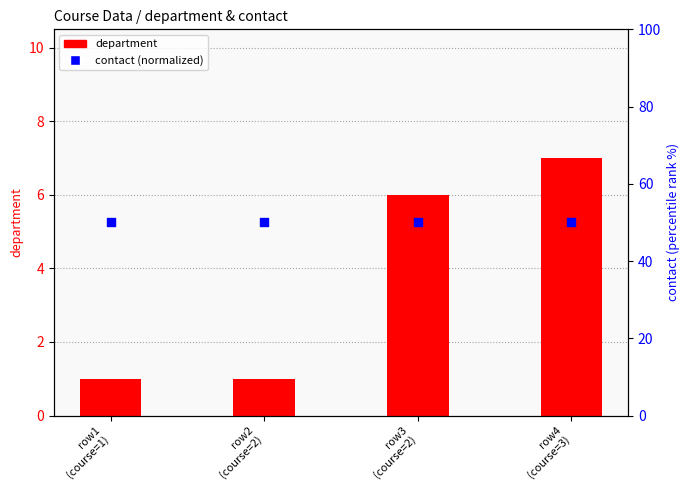

Is the value of department at row1
(course=1) greater than the value of contact (normalized) at row3
(course=2)?

No